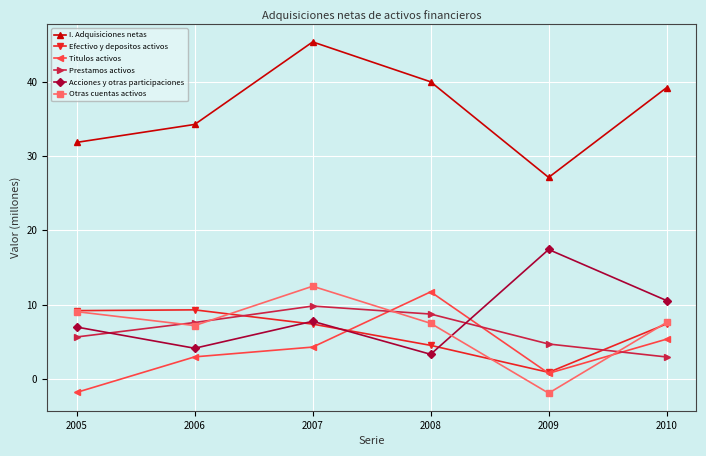

The value of Acciones y otras participaciones at 2009 is 17.4. True or false?

True